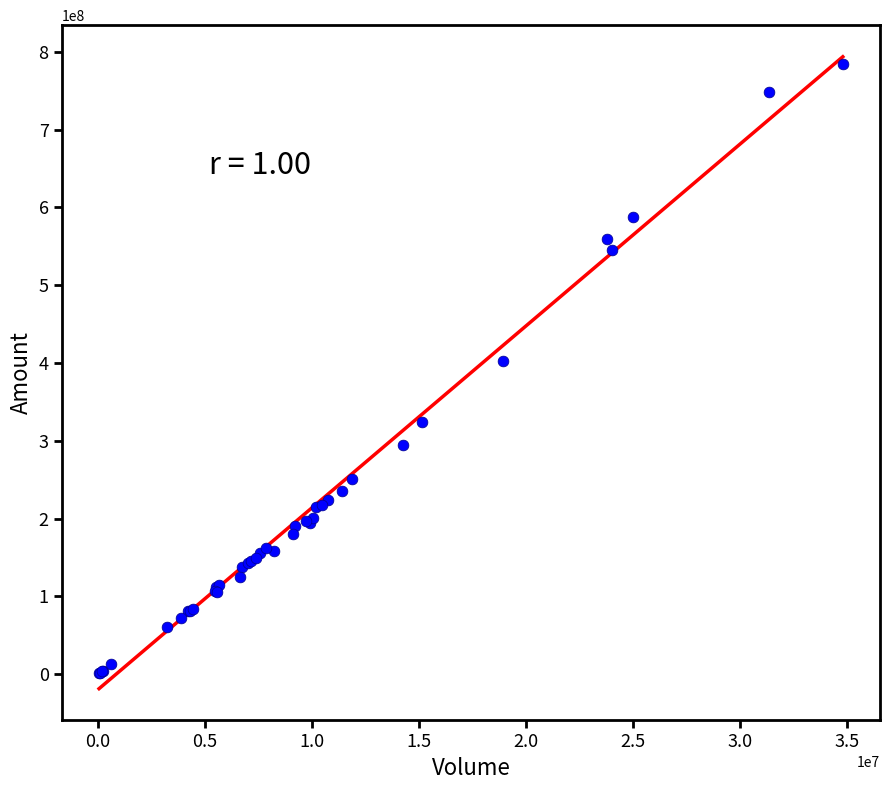

What Y value in the scatter plot is closest to 392850778?

402919841